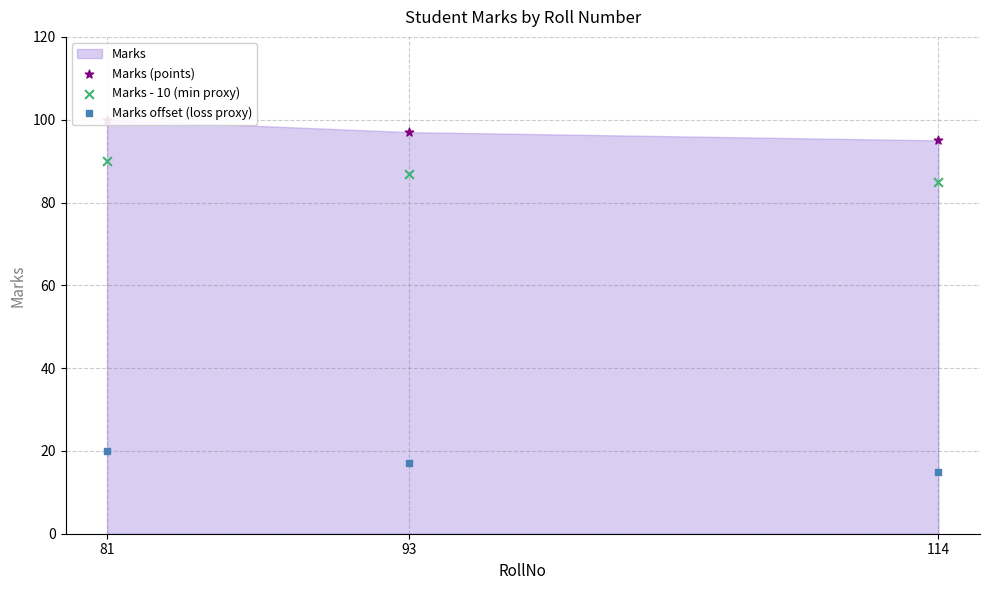

What is the total value across all series at 81?

210